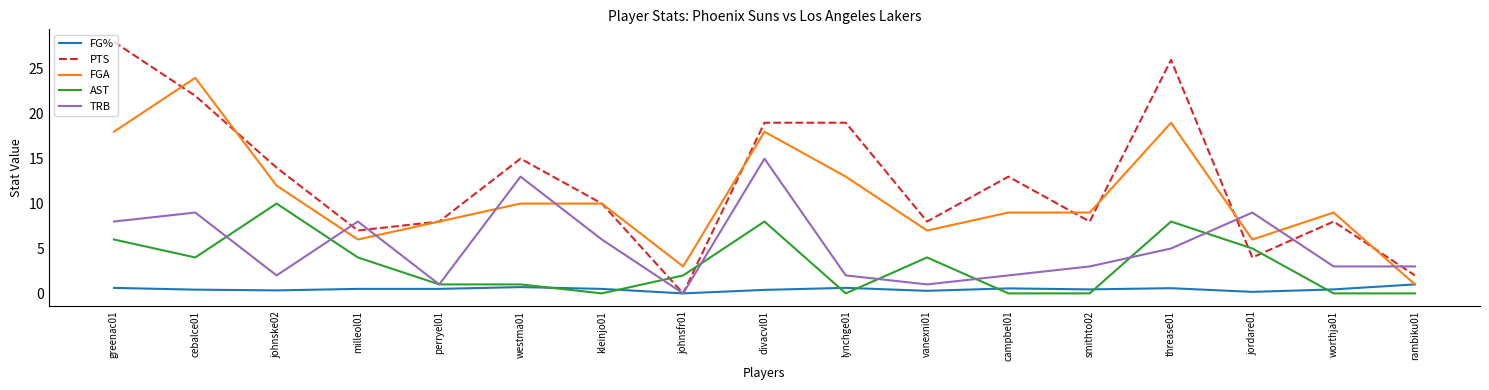

Which category has the lowest value in the FGA series?

rambiku01